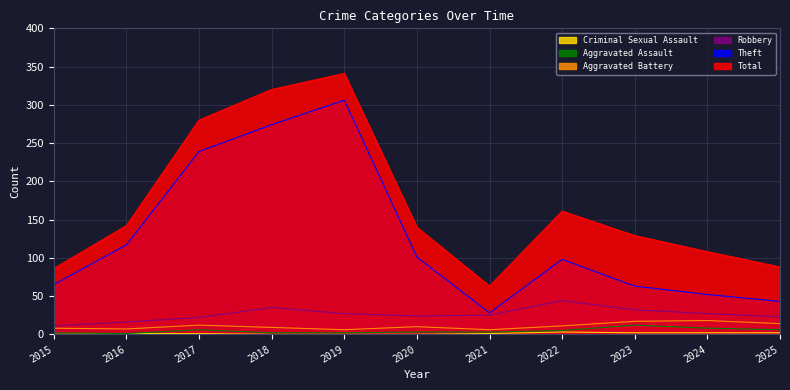

How many lines are shown in the chart?

6